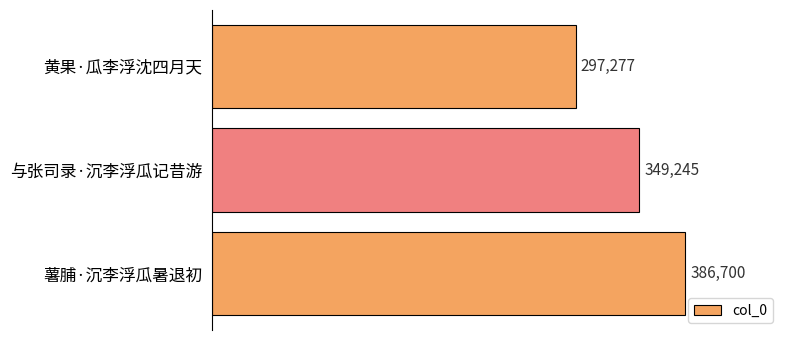

How many series are shown in this chart?

1